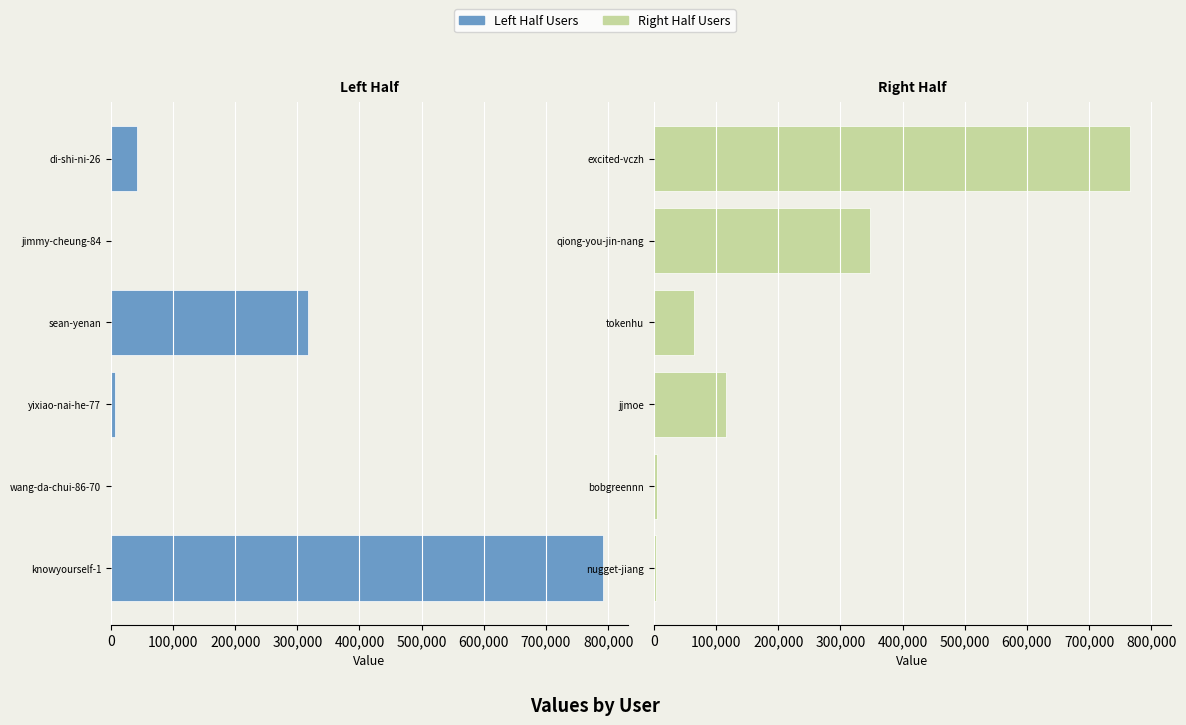

Which series has the largest range (max minus min)?

col_1 (left)